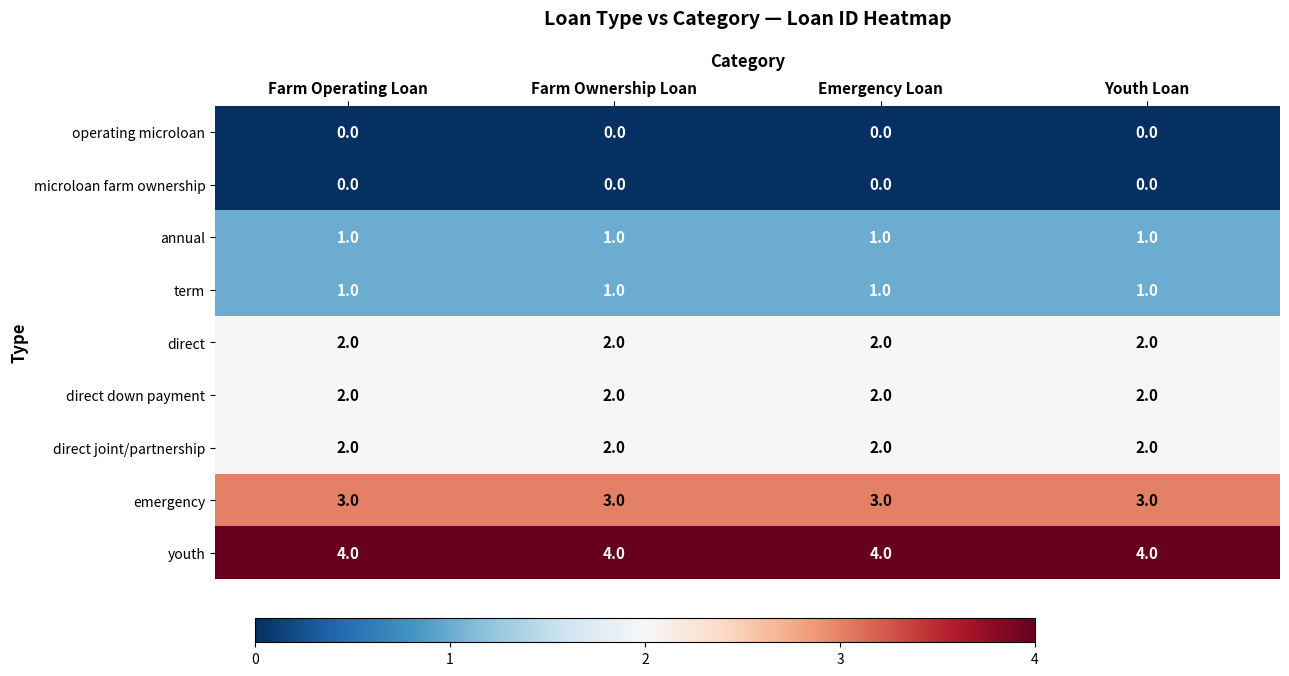

What is the spread (max minus min) of values at Farm Ownership Loan?

4